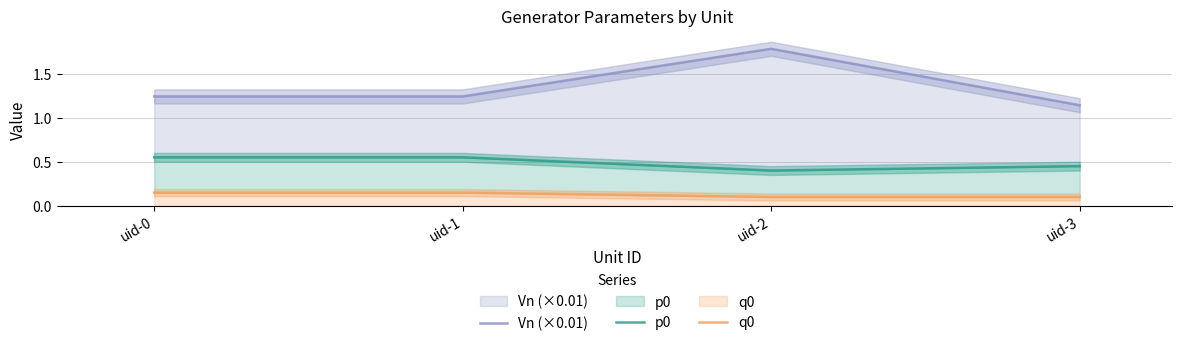

Reading left to right, what are all the values shown in this chart?

Vn (×0.01): uid-0=1.2	uid-1=1.2	uid-2=1.8	uid-3=1.1
p0: uid-0=0.6	uid-1=0.6	uid-2=0.4	uid-3=0.4
q0: uid-0=0.1	uid-1=0.1	uid-2=0.1	uid-3=0.1